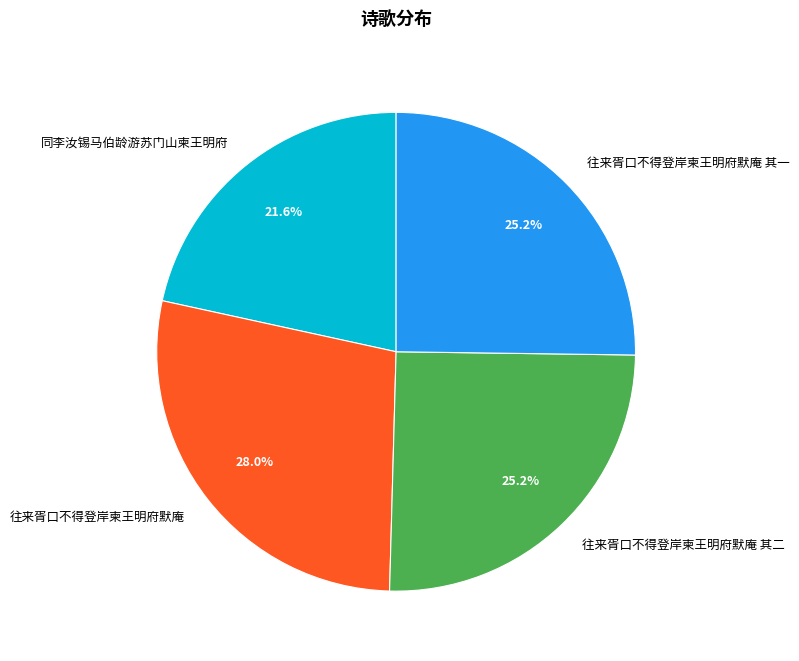

To the nearest percent, what is the average slice percentage?

25%